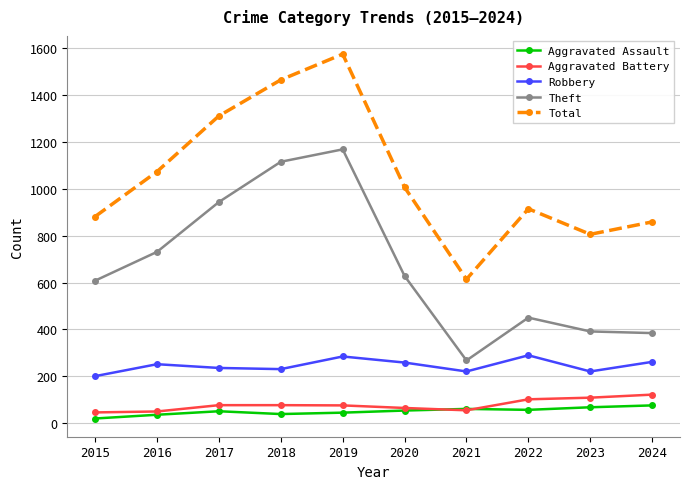

Is the value of Aggravated Assault at 2015 greater than the value of Aggravated Battery at 2021?

No